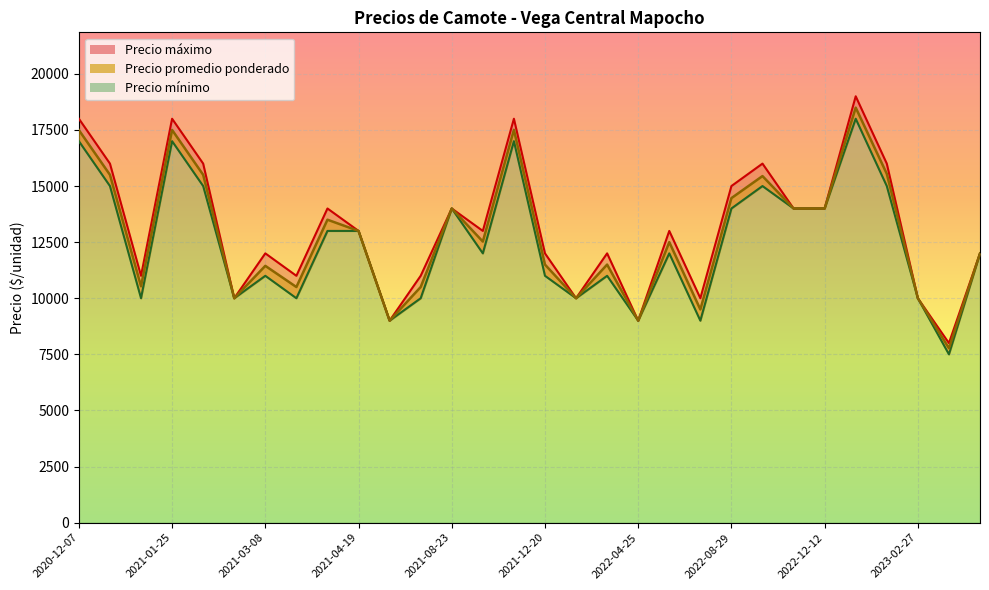

What are all the series names shown in the legend?

Precio promedio ponderado, Precio minimo, Precio maximo